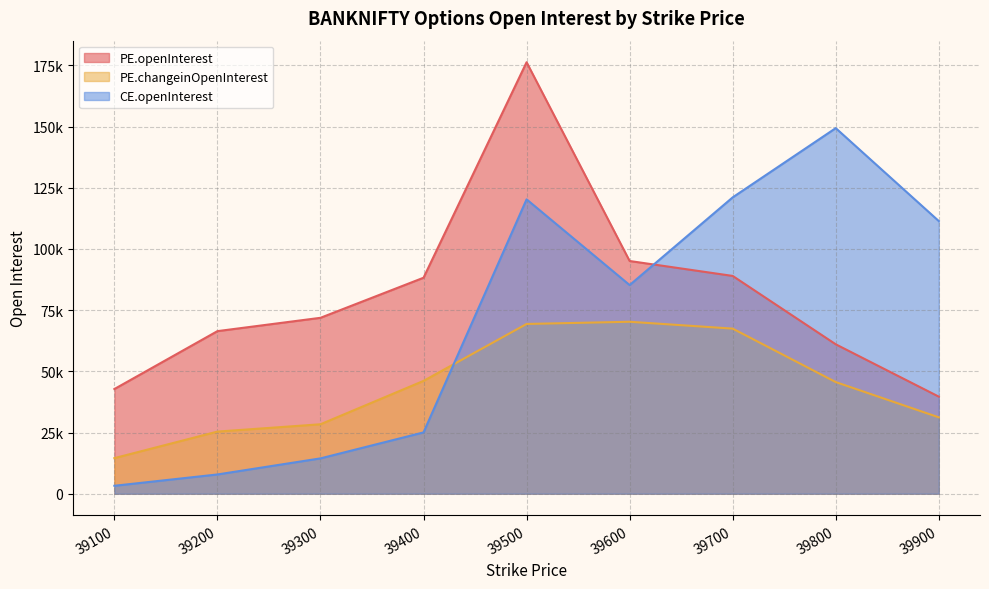

How many distinct data groups are displayed?

3